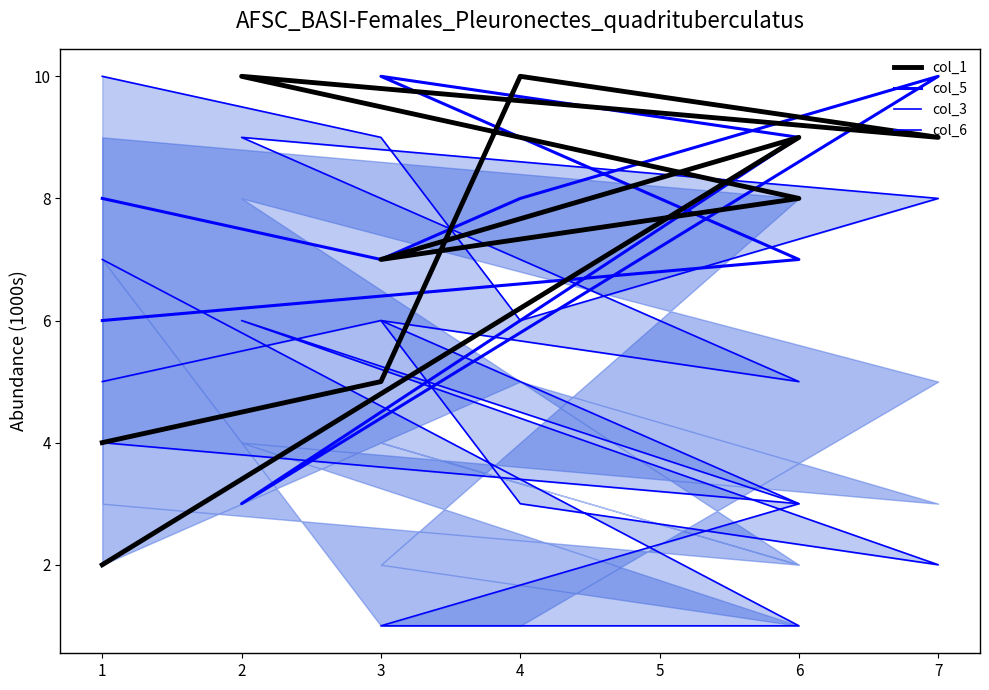

The value of col_5 at 1 is 8. True or false?

True